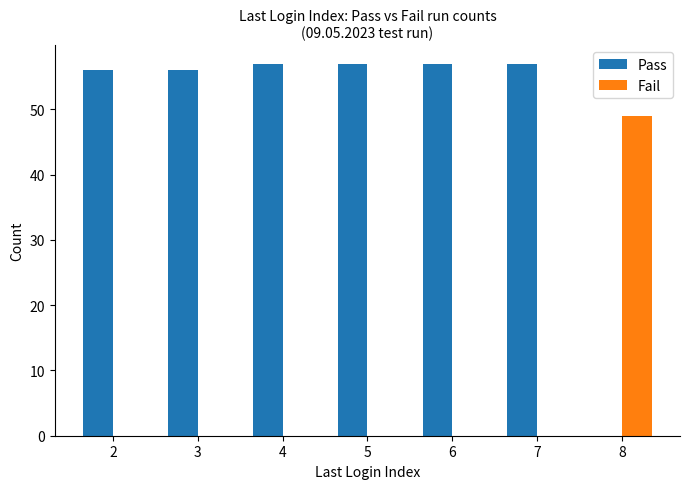

Which series has the largest total across all categories?

Pass